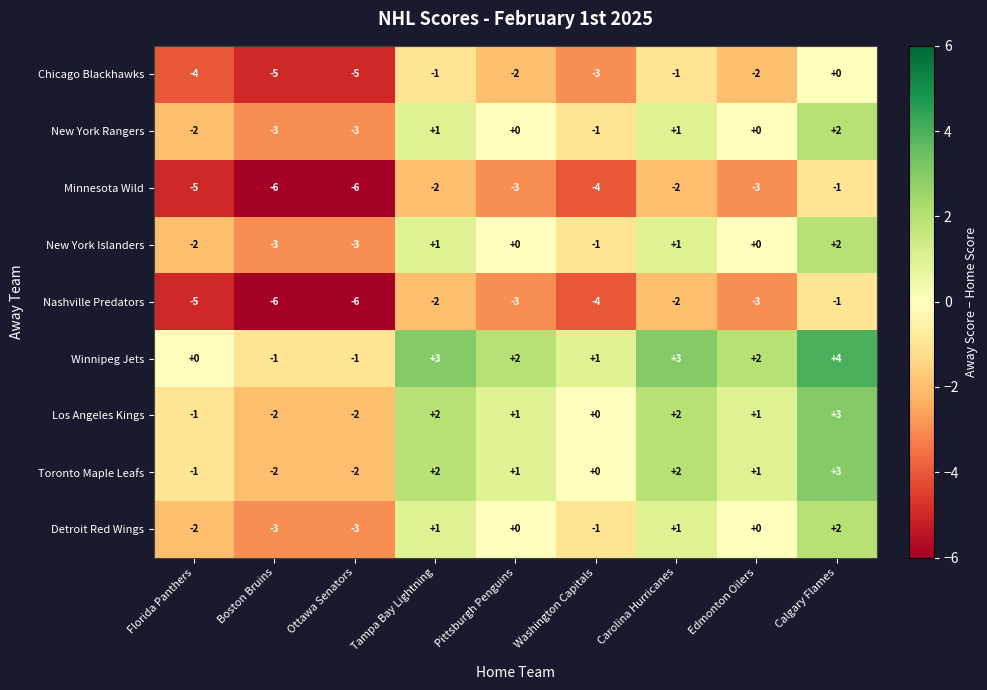

What is the approximate value of Minnesota Wild at Boston Bruins?

-6